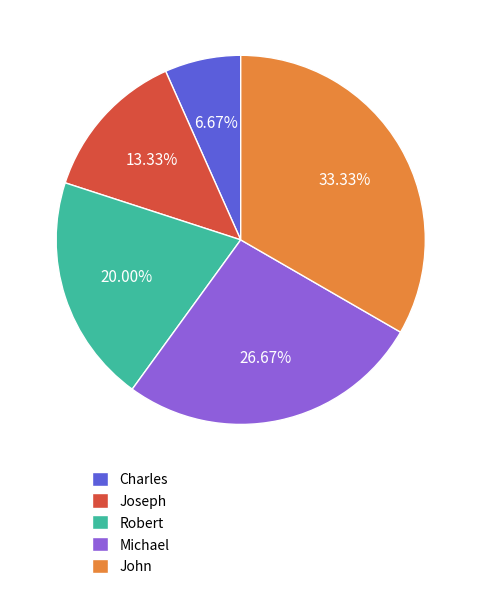

What is the smallest slice in the pie chart?

Charles